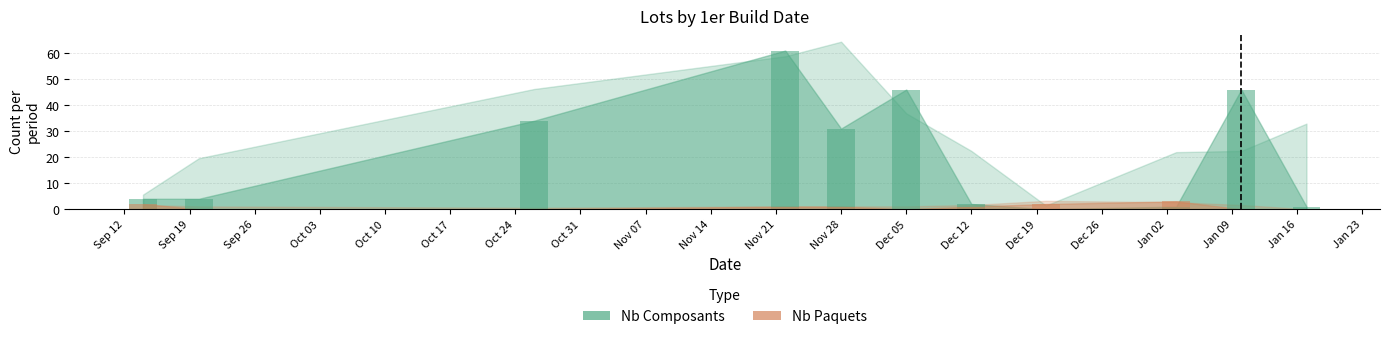

Where does the Nb Paquets series first go above 1?

Sep 12